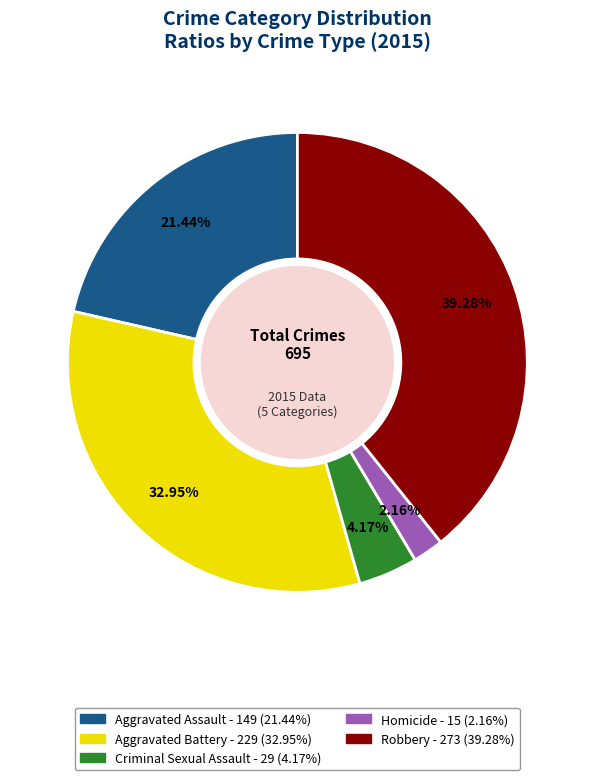

What is the ratio of the value at Aggravated Battery to the value at Homicide?

15.3